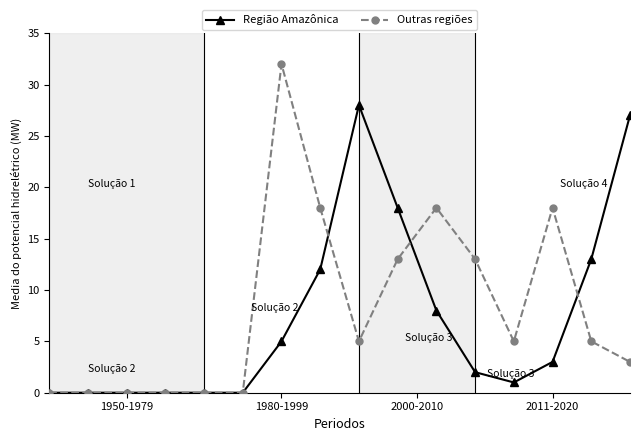

Reading left to right, what are all the values shown in this chart?

Região Amazônica: 0	0	0	0	0	0	5	12	28	18	8	2	1	3	13	27
Outras regiões: 0	0	0	0	0	0	32	18	5	13	18	13	5	18	5	3